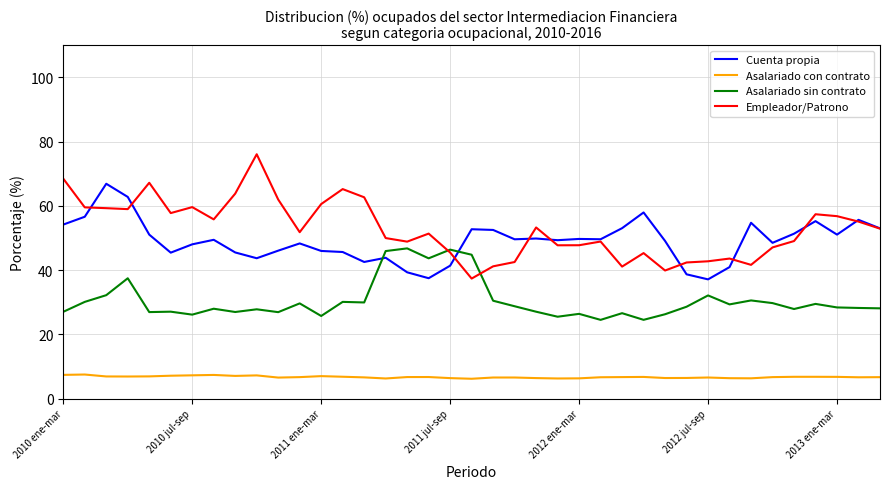

What is the highest value of the Cuenta propia series?

66.9